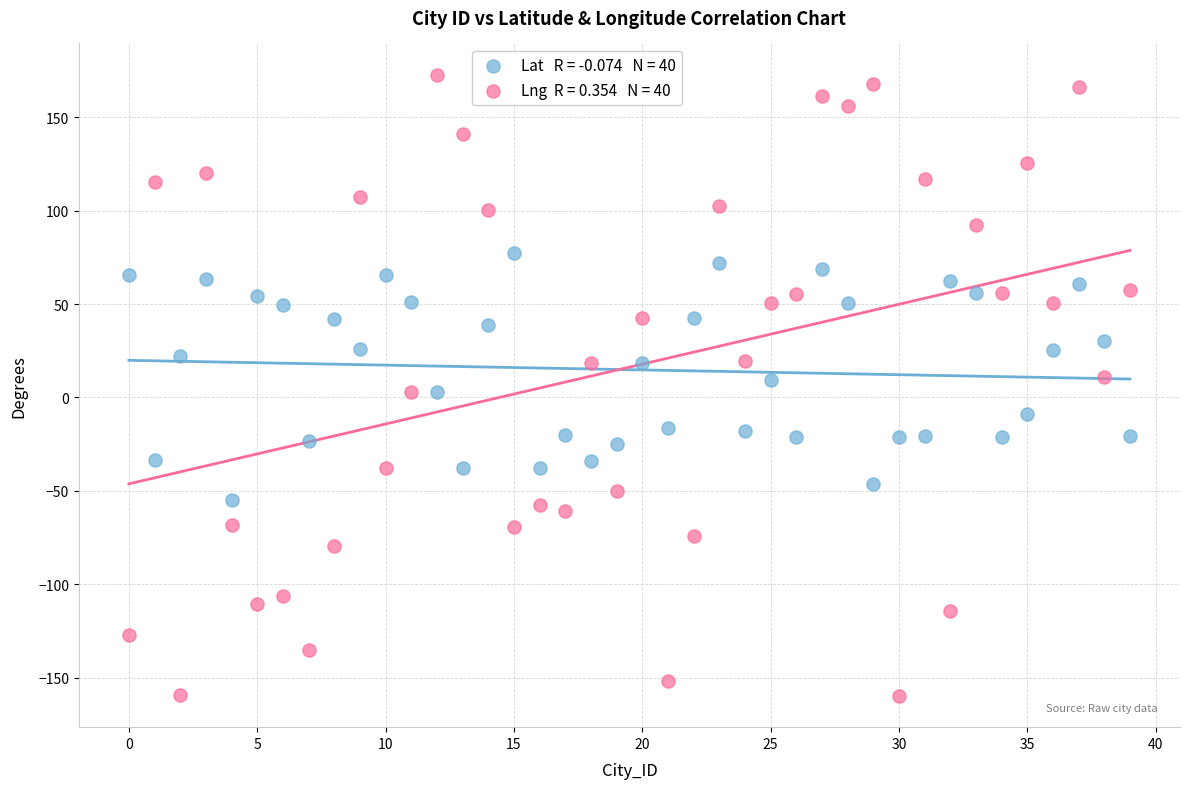

Across all data points, what is the range of Y values (max minus min)?

332.6